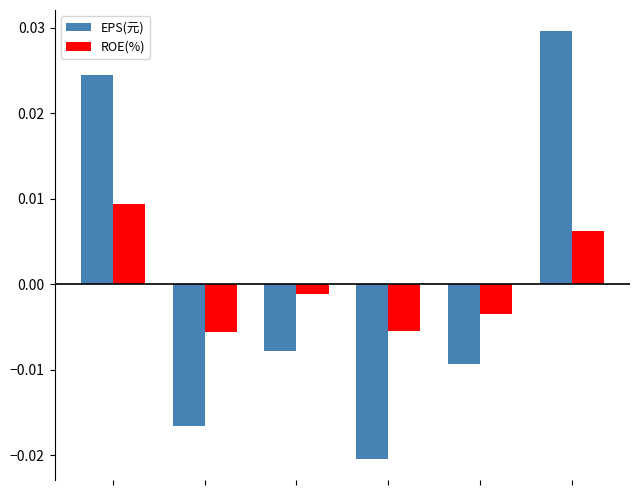

Which series has the widest spread of values?

EPS(元)